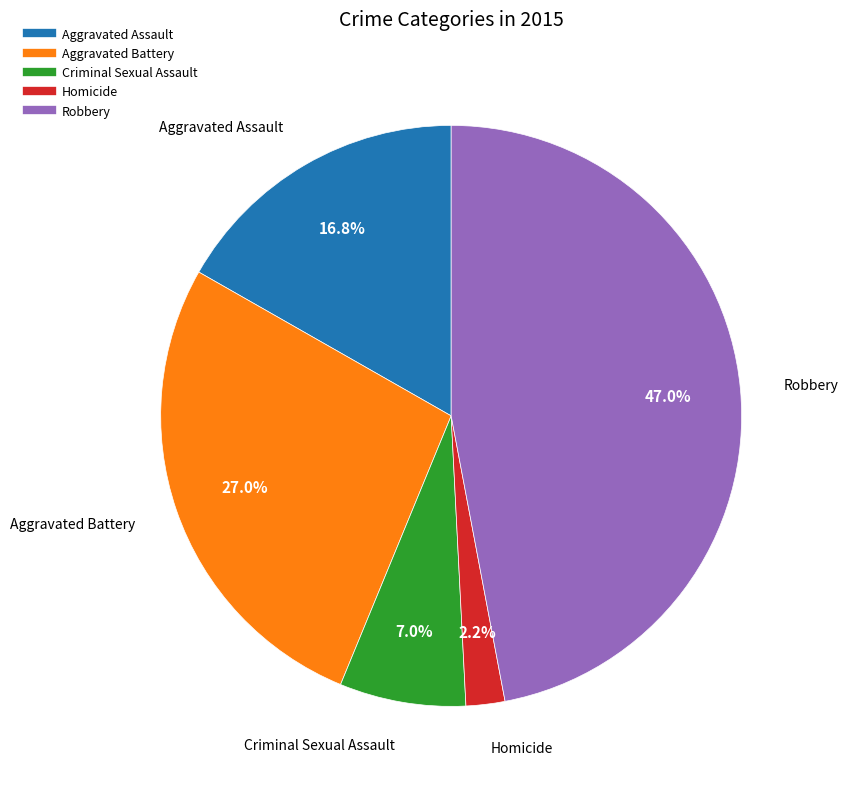

What percentage is the Aggravated Battery slice, to the nearest percent?

27%